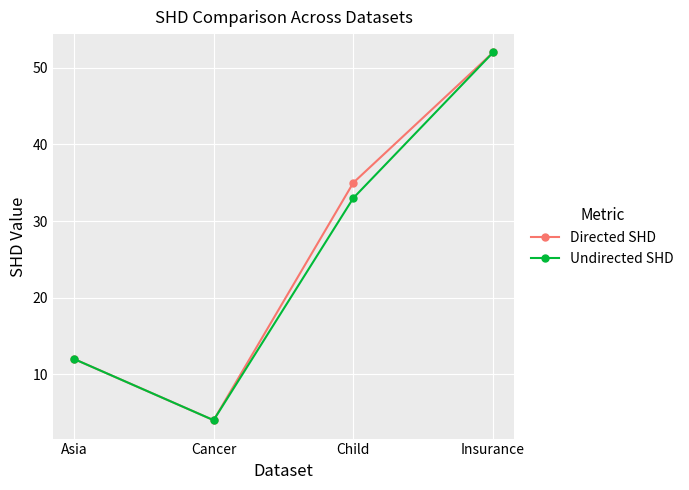

What is the label of the 4th point from the right?

Asia